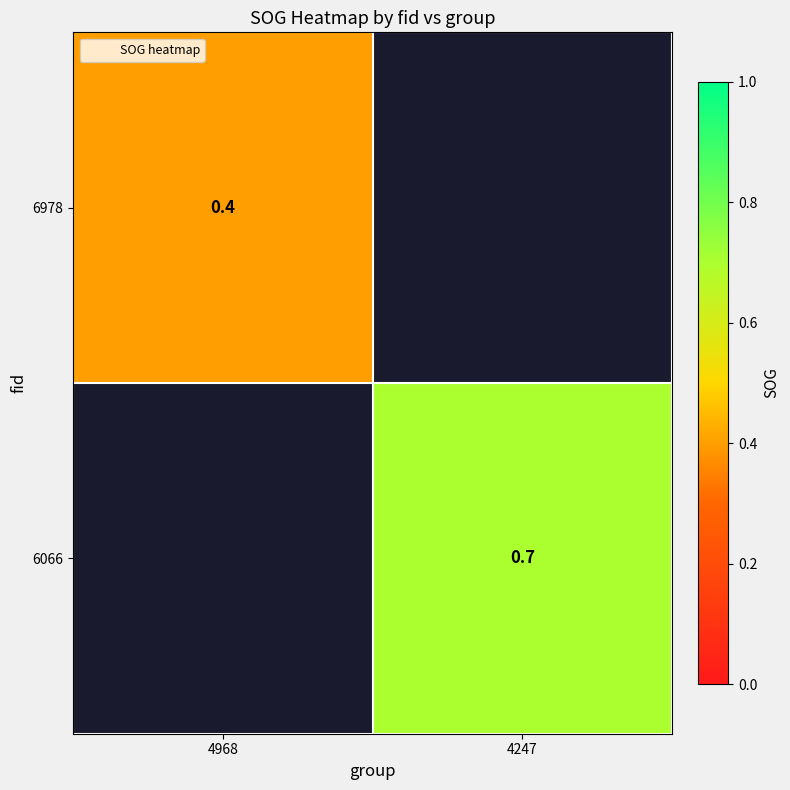

Which series has the largest range (max minus min)?

6978